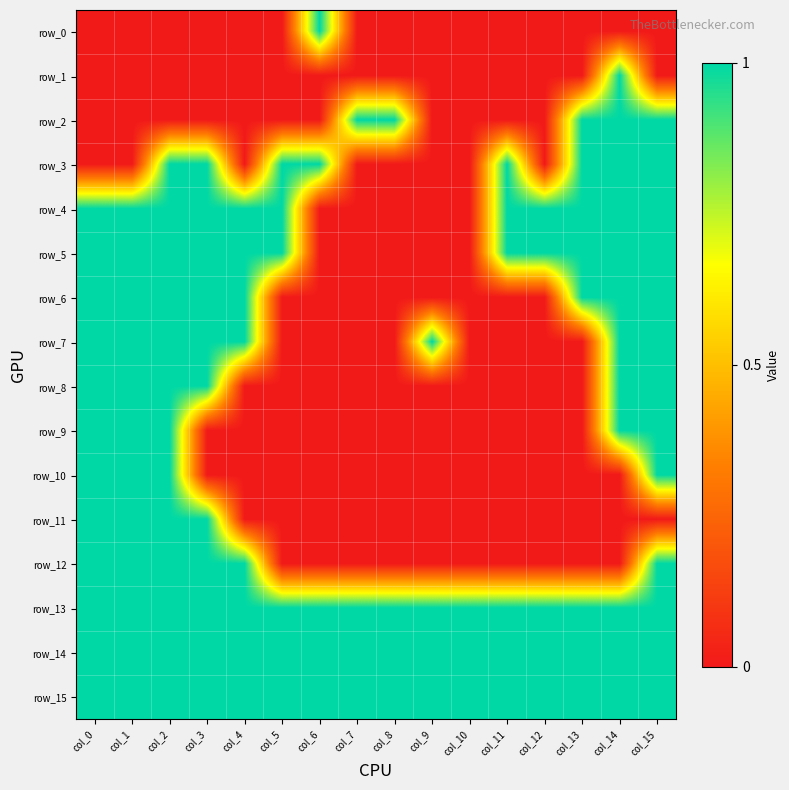

What is the difference between the maximum and second lowest values in the row_3 series?

1